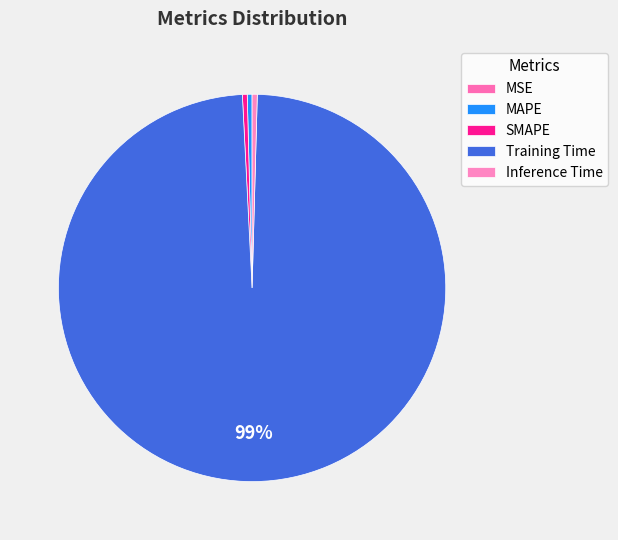

How many segments does this pie chart have?

5